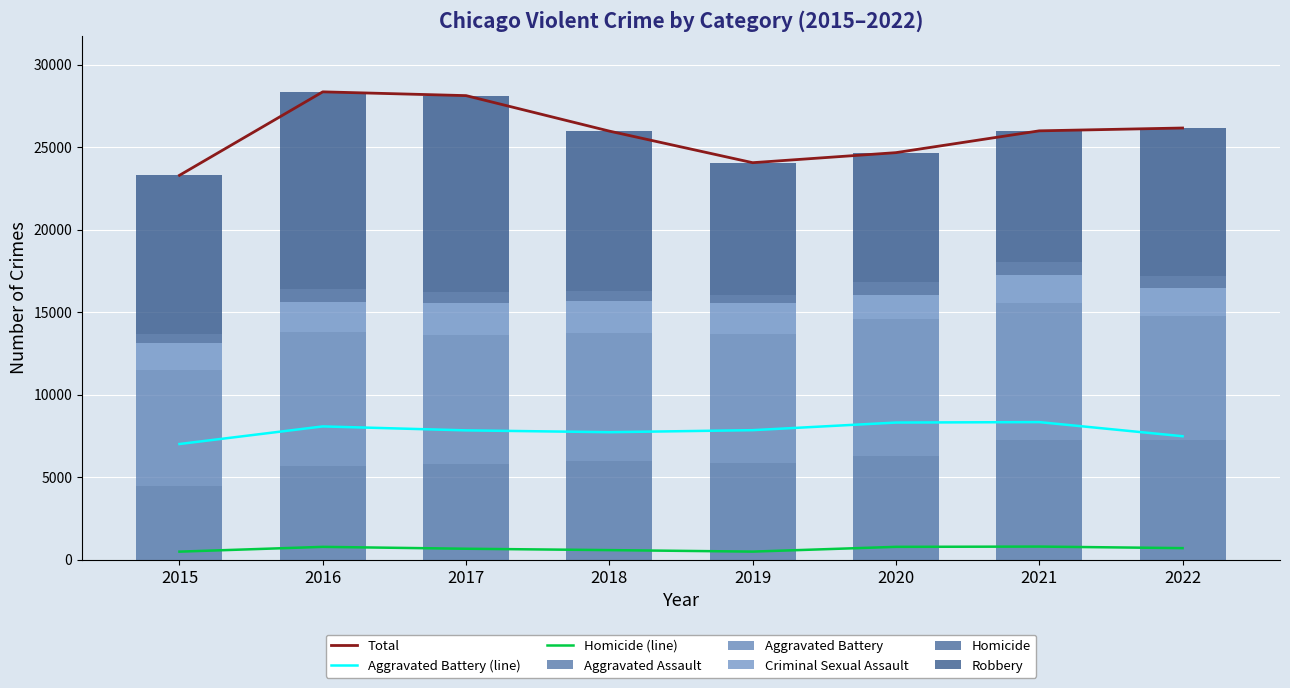

Reading left to right, list all the values displayed in this chart.

Aggravated Assault: 2015=4480	2016=5712	2017=5793	2018=6001	2019=5840	2020=6263	2021=7243	2022=7270
Aggravated Battery: 2015=7018	2016=8085	2017=7845	2018=7734	2019=7857	2020=8319	2021=8346	2022=7490
Criminal Sexual Assault: 2015=1669	2016=1816	2017=1940	2018=1976	2019=1877	2020=1451	2021=1685	2022=1732
Homicide: 2015=496	2016=786	2017=672	2018=589	2019=498	2020=787	2021=803	2022=709
Robbery: 2015=9638	2016=11960	2017=11880	2018=9679	2019=7994	2020=7855	2021=7919	2022=8967